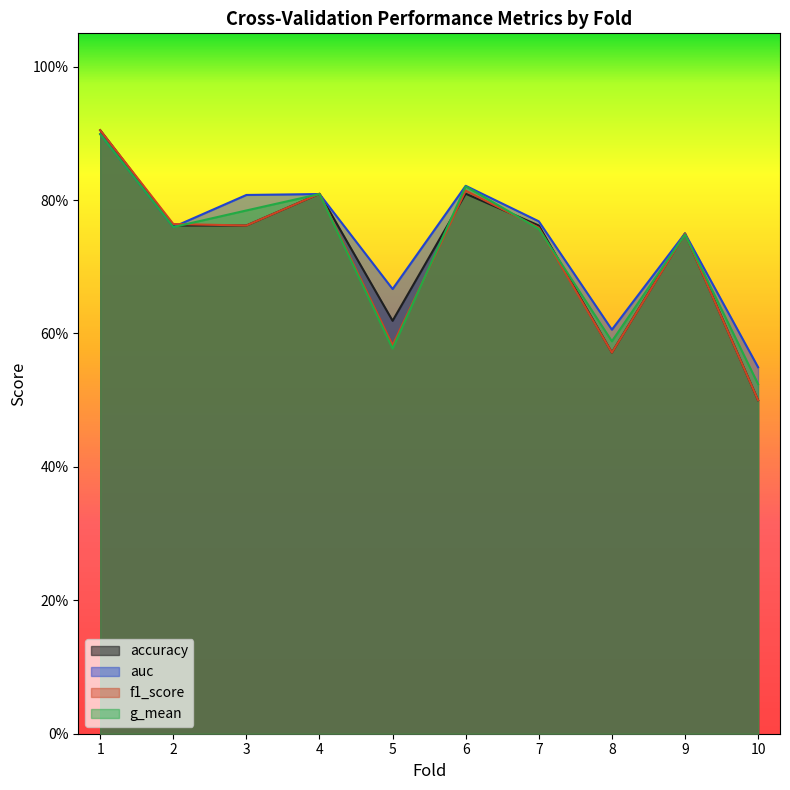

At how many categories does at least one series exceed 0?

10